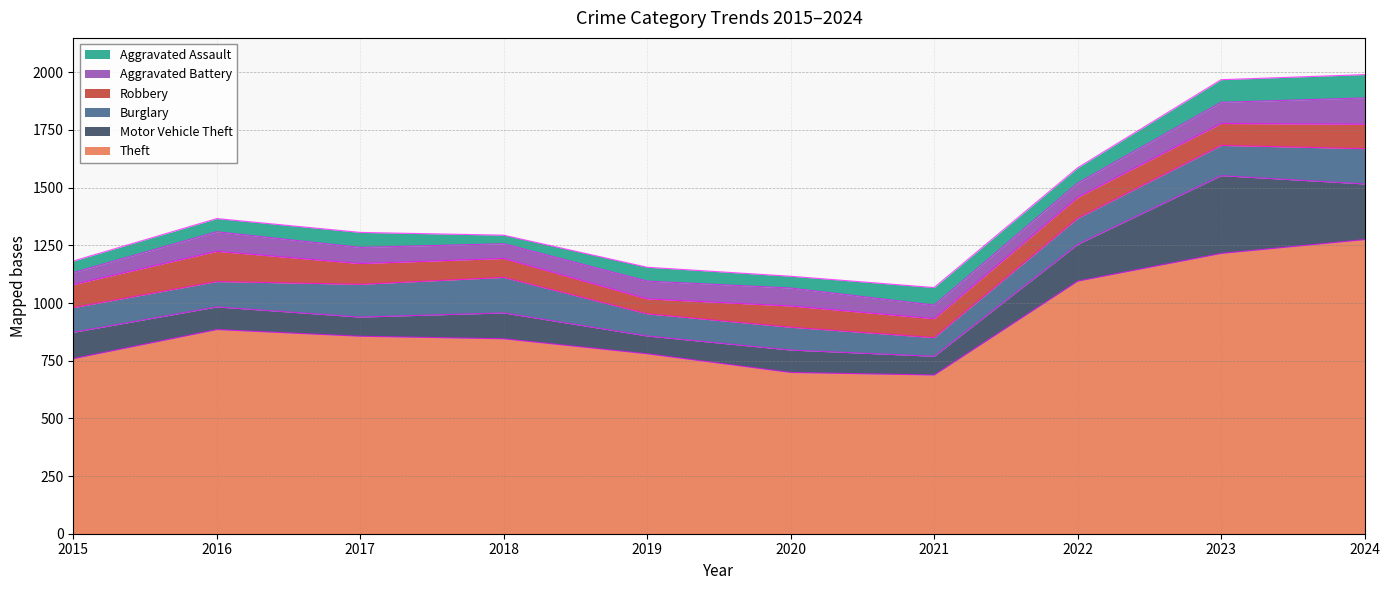

True or false: Theft and Aggravated Assault intersect in this chart.

False